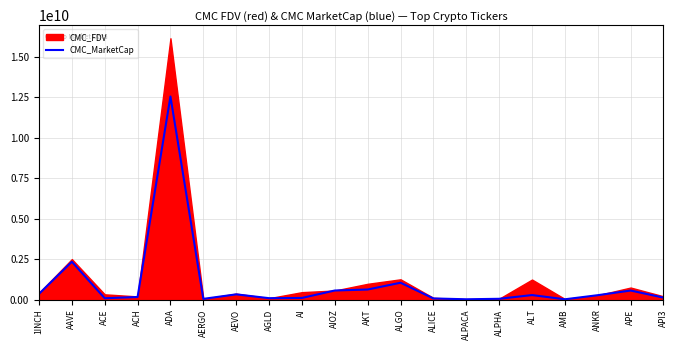

How many points are lower than both their immediate neighbors (excluding endpoints)?

5